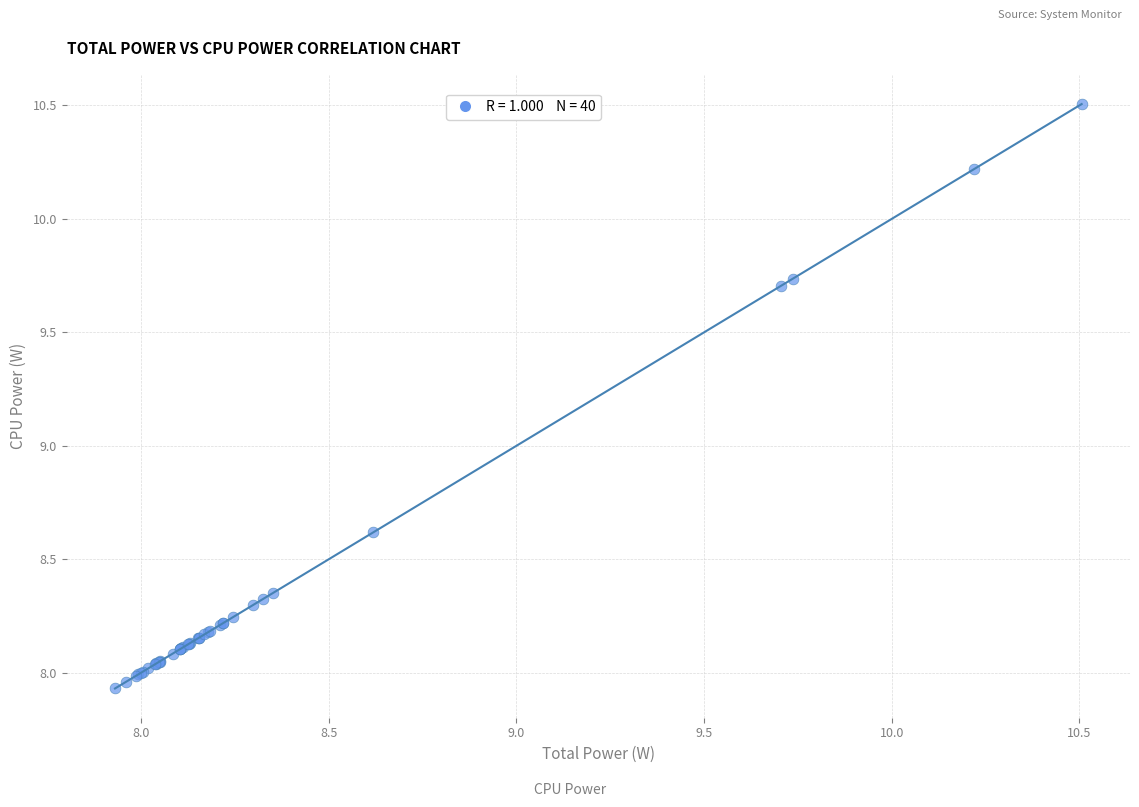

What Y value in the scatter plot is closest to 9?

8.6